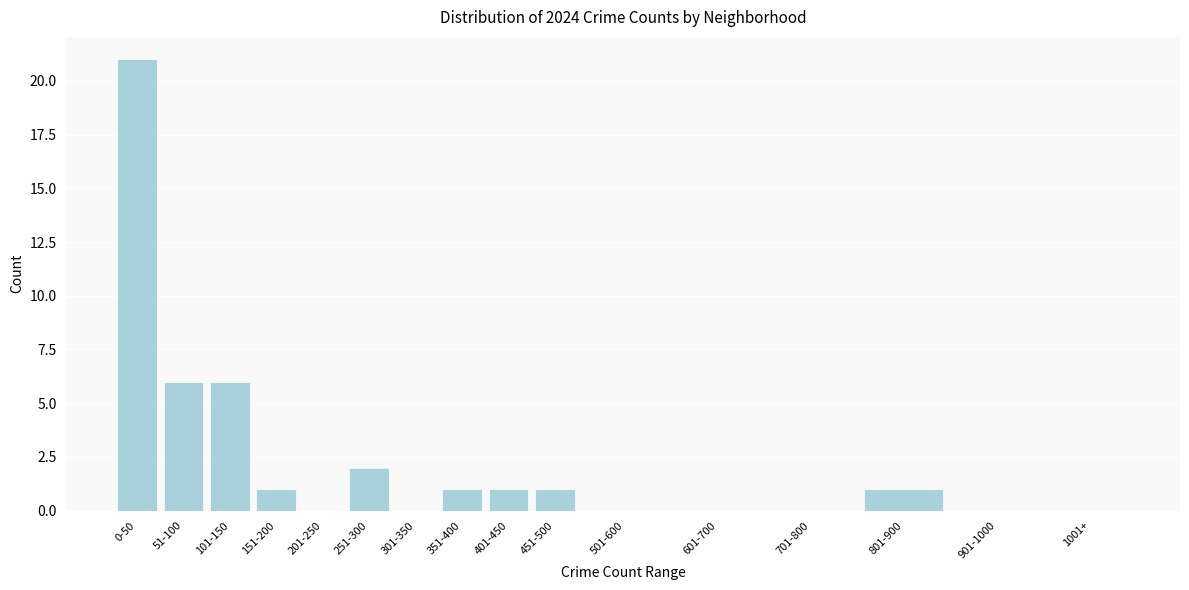

Reading left to right, list all the values displayed in this chart.

0-50=21	51-100=6	101-150=6	151-200=1	201-250=0	251-300=2	301-350=0	351-400=1	401-450=1	451-500=1	501-600=0	601-700=0	701-800=0	801-900=1	901-1000=0	1001+=0